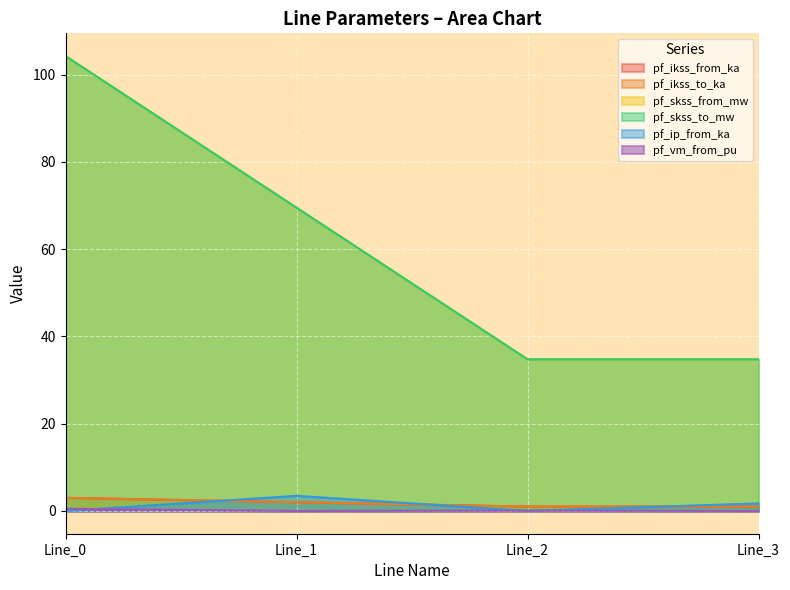

Is the value of pf_ip_from_ka at Line_1 greater than the value of pf_vm_from_pu at Line_3?

Yes